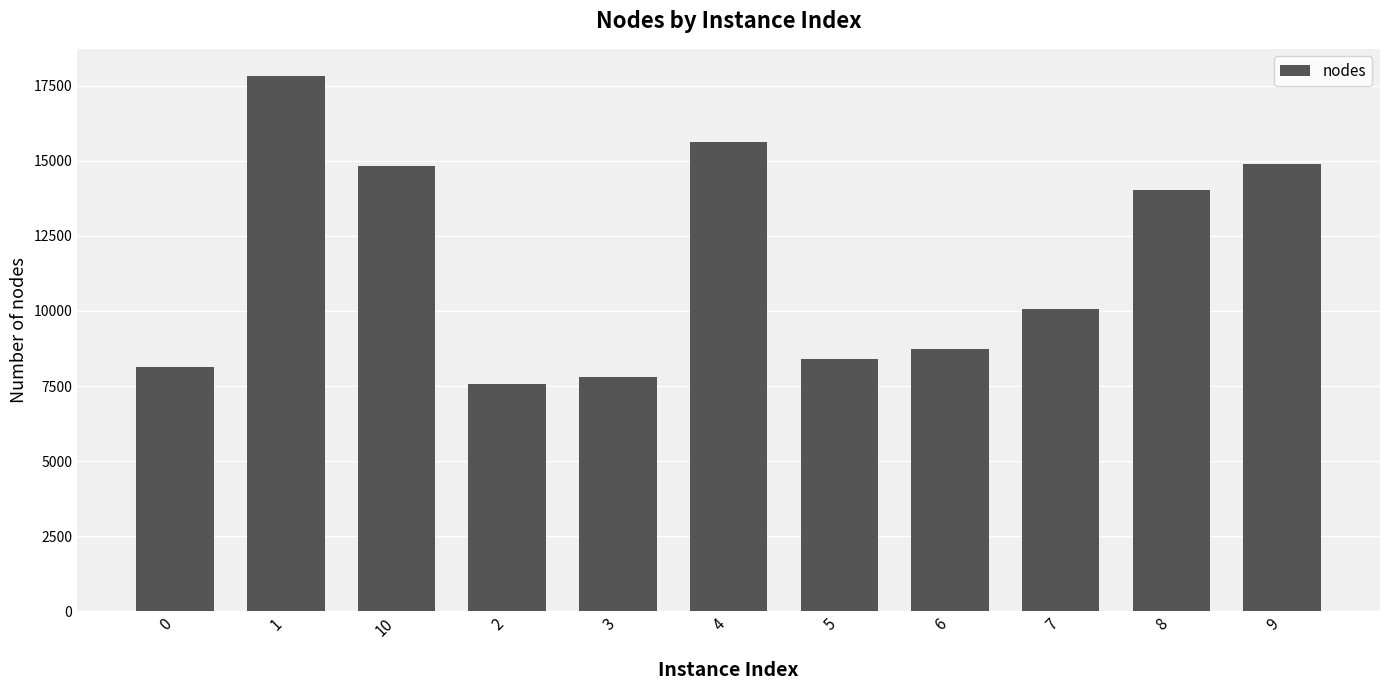

Approximately how many times larger is the value at 0 compared to 3?

1.0